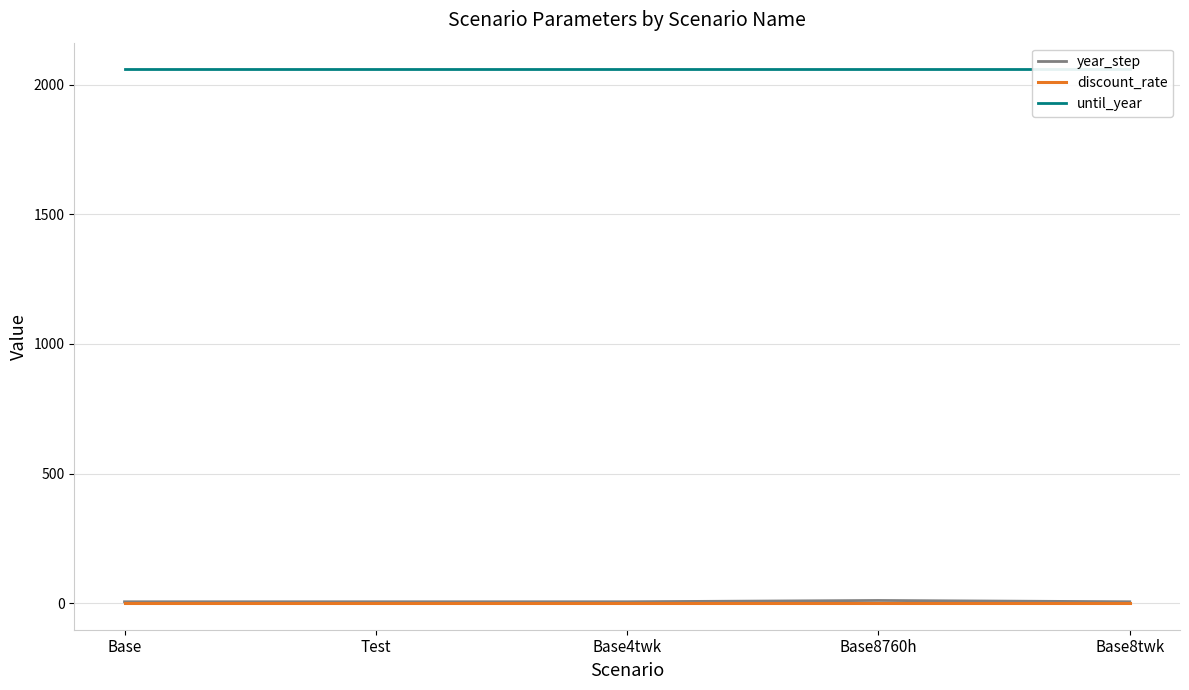

The until_year series shows 514.5 at Test. True or false?

False